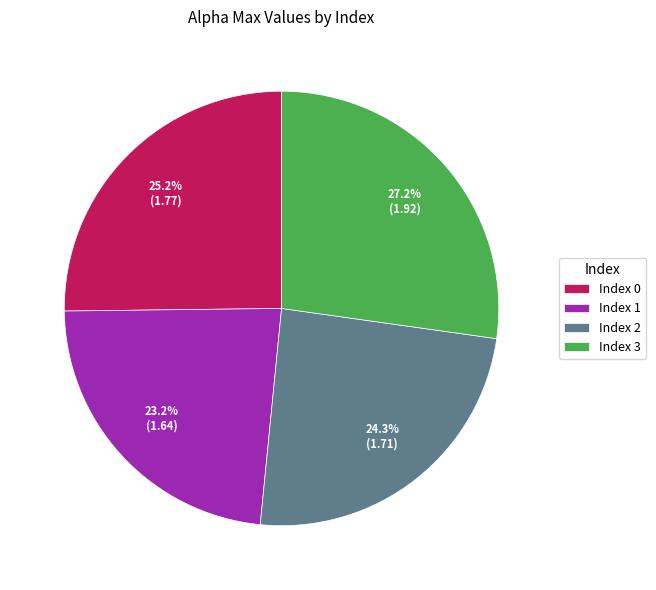

Rank the categories by value from lowest to highest.

Index 1, Index 2, Index 0, Index 3